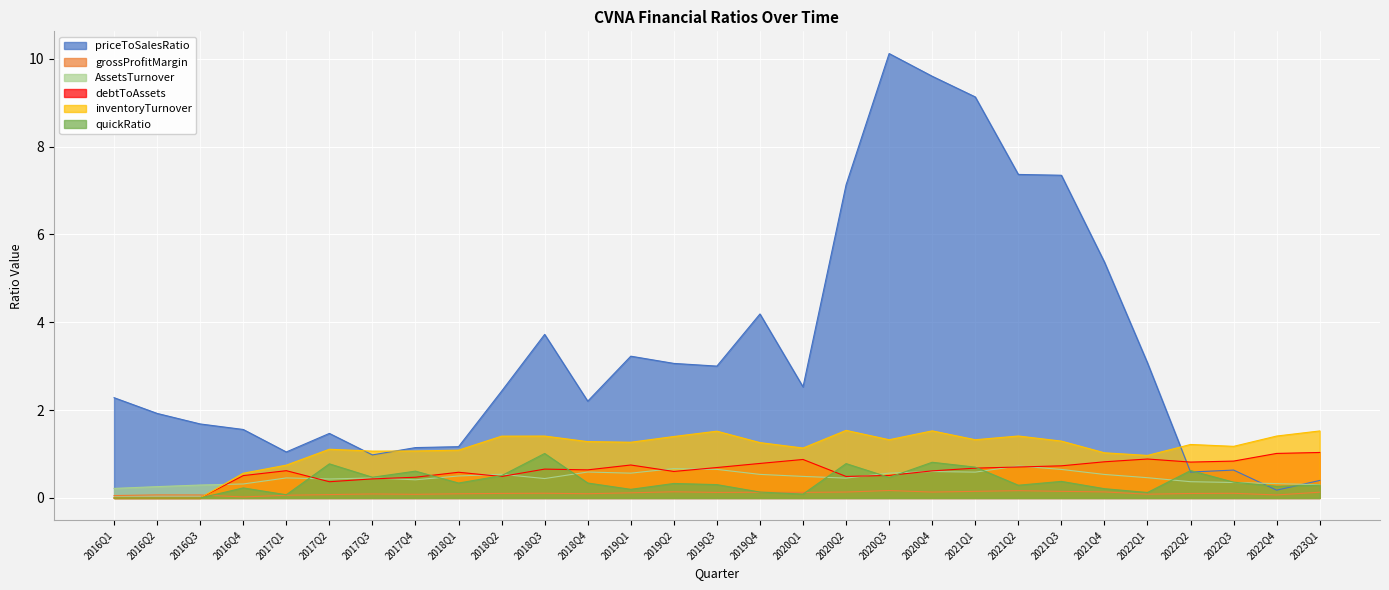

The priceToSalesRatio series shows 2.1 at 2018Q1. True or false?

False